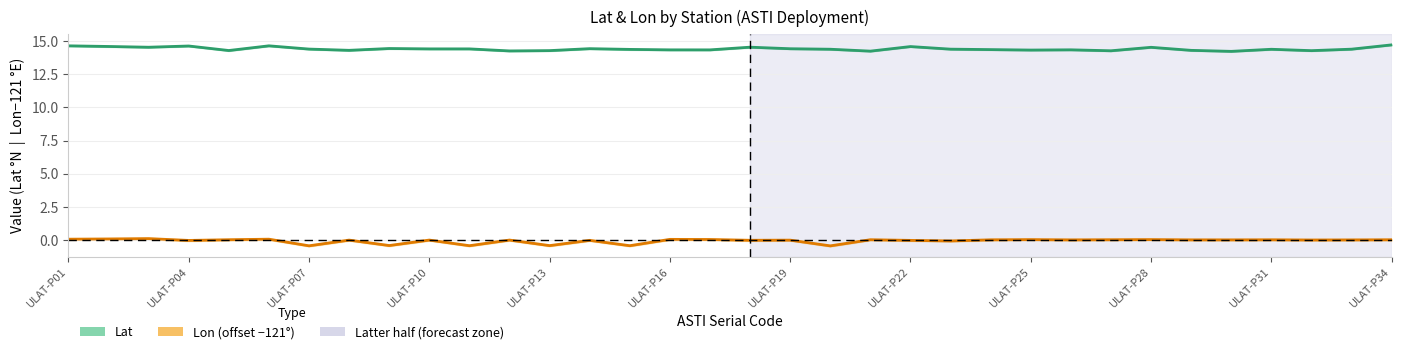

Is it true that Lon (offset −121°) equals 0.0 at ULAT-P10?

False